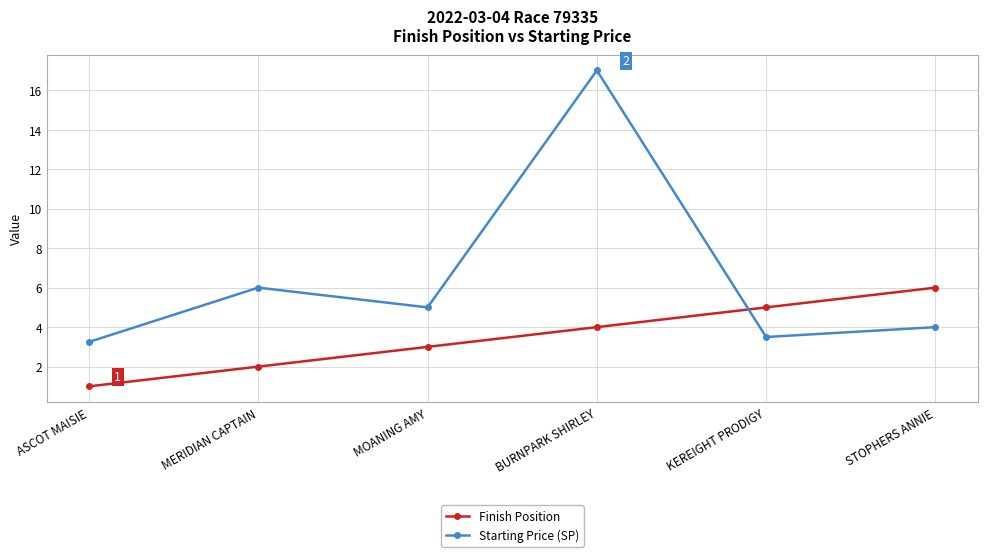

True or false: Starting Price (SP) and Finish Position cross at least once.

True